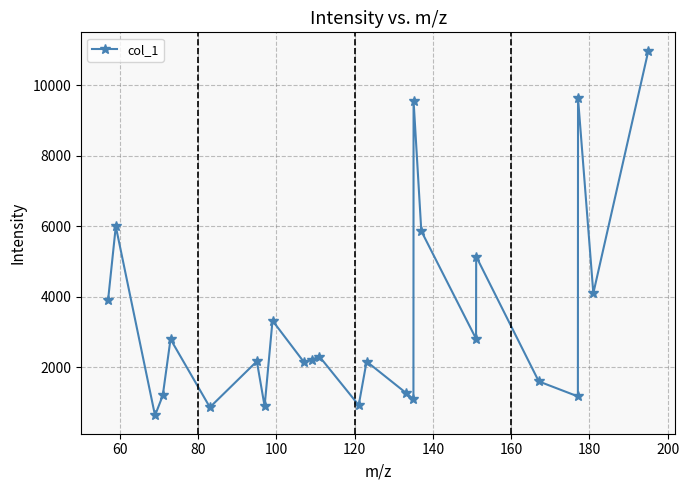

How many series are shown in this chart?

1